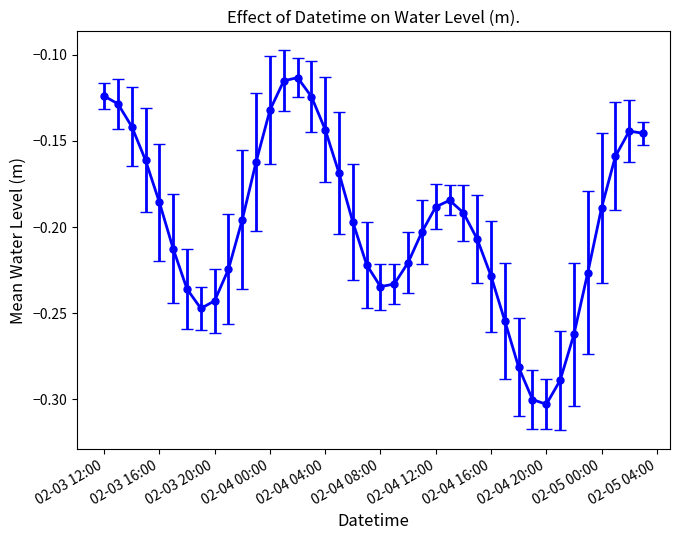

True or false: the data has more than 0 interior local peaks.

True